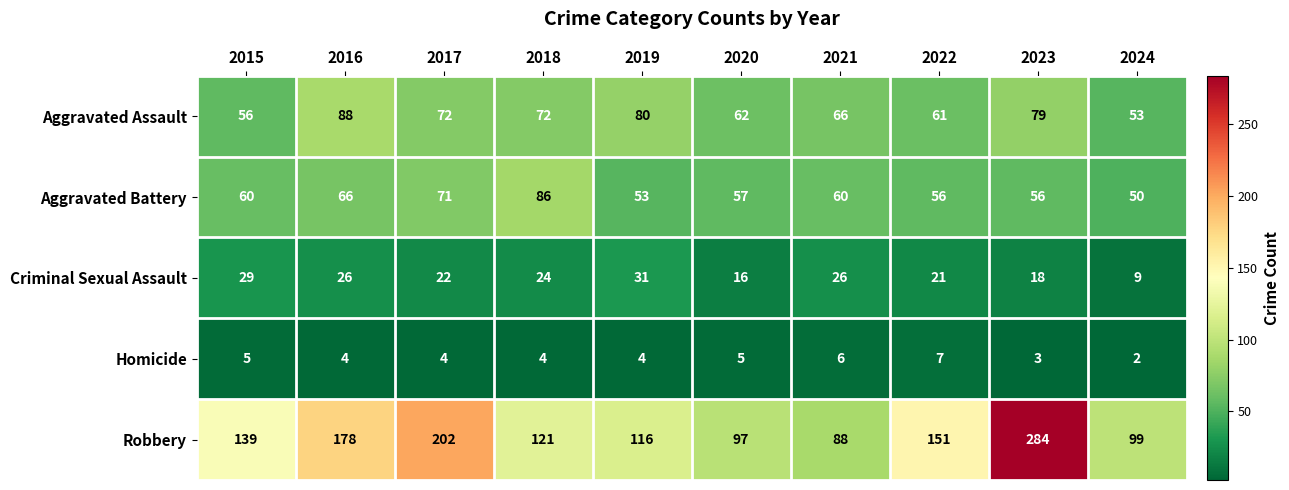

What is the maximum value shown in the chart?

284